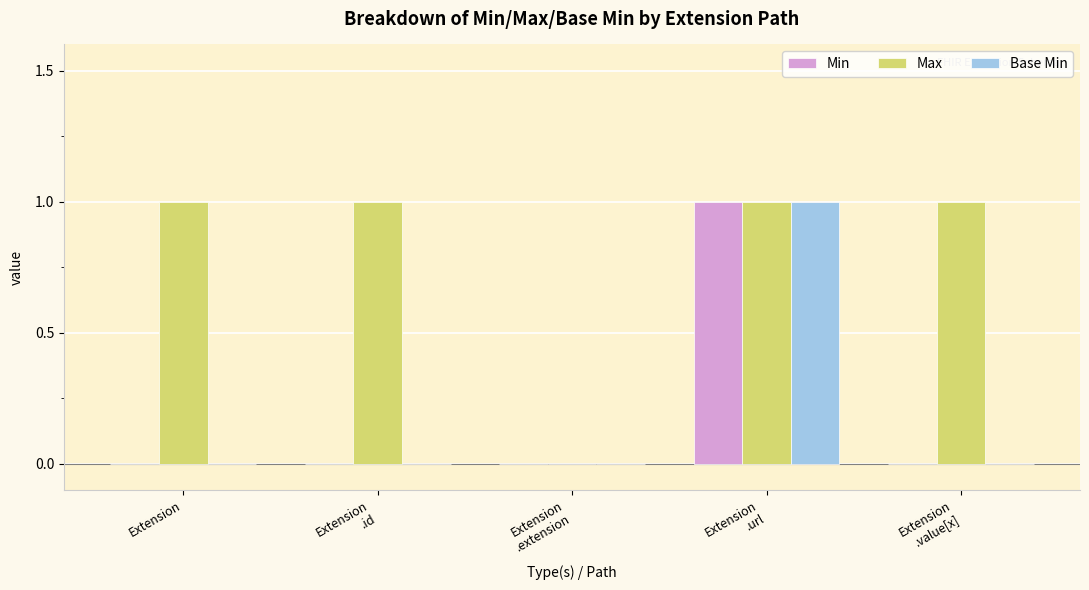

Which series has the largest total across all categories?

Max